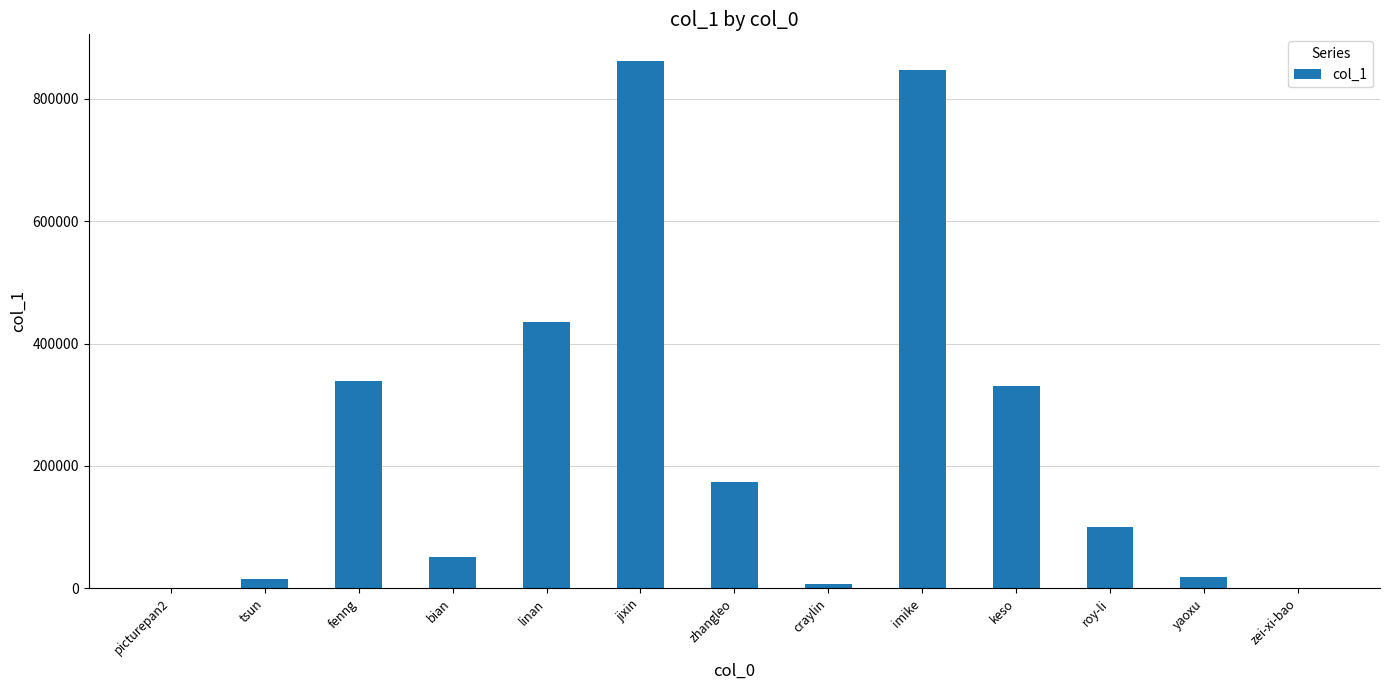

What is the ratio of the value at imike to the value at keso?

2.6